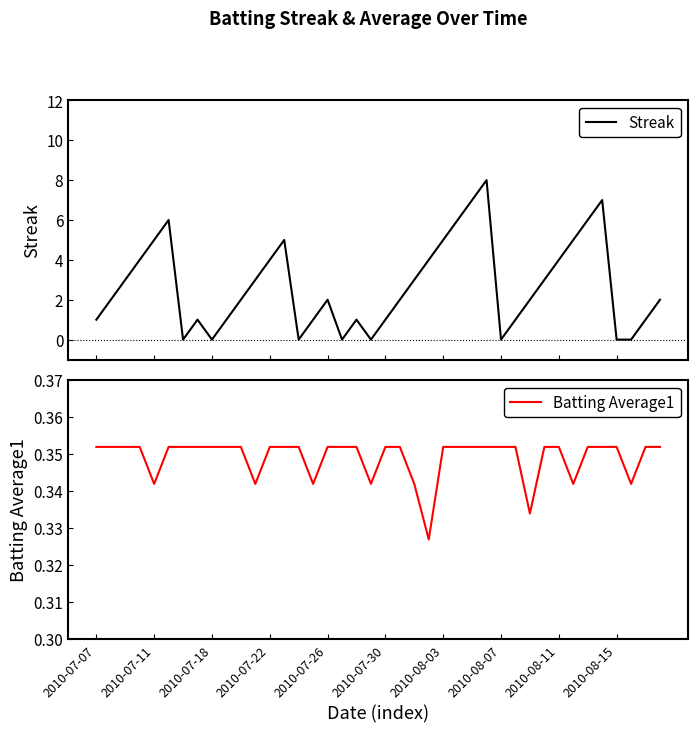

Is it true that Batting Average1 equals 0.5 at 11?

False